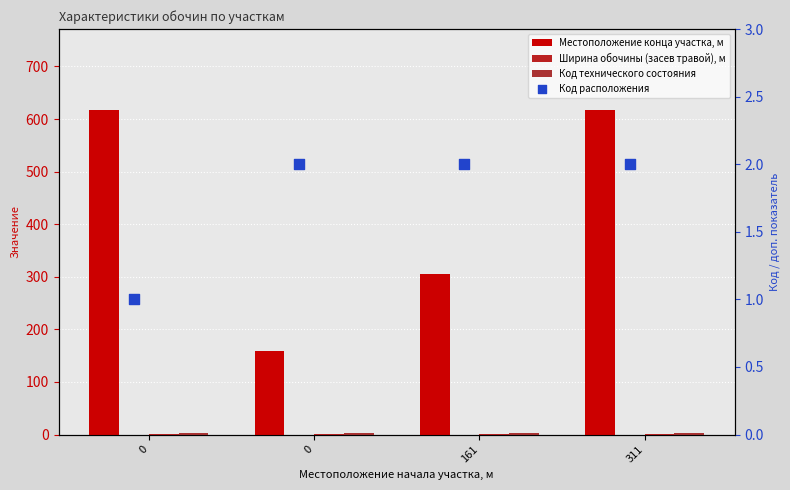

Which series has the widest spread of Y values?

Местоположение конца участка, м